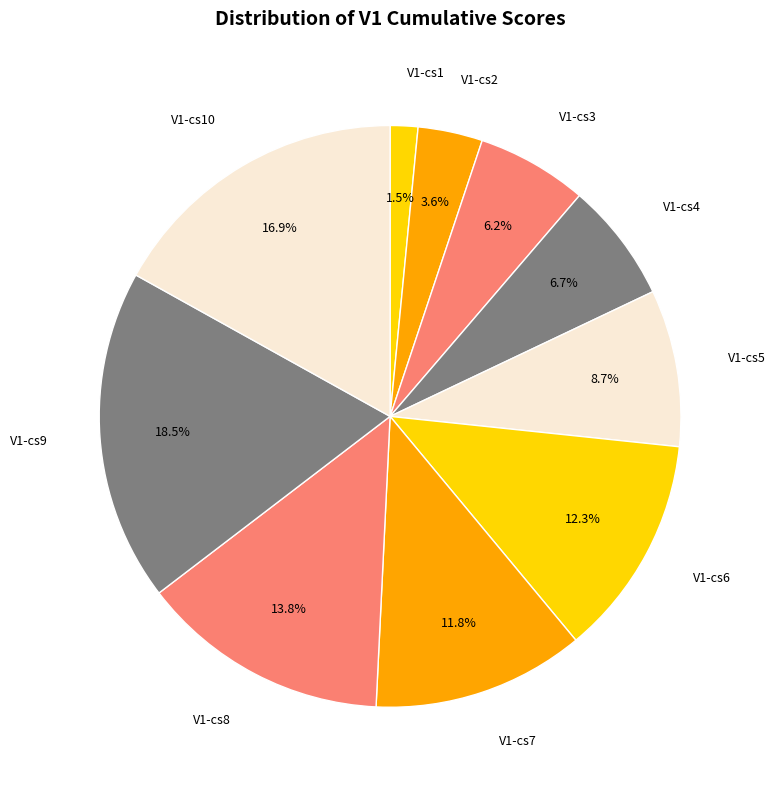

How many slices are in this pie chart?

10